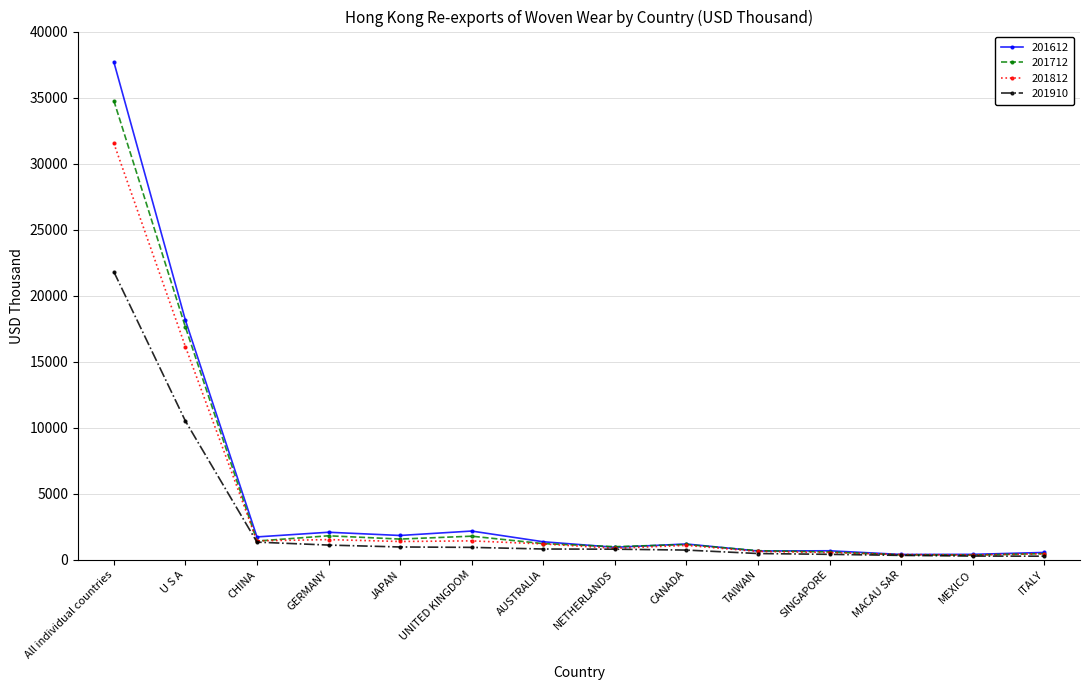

At which label does 201812 reach its peak?

All individual countries